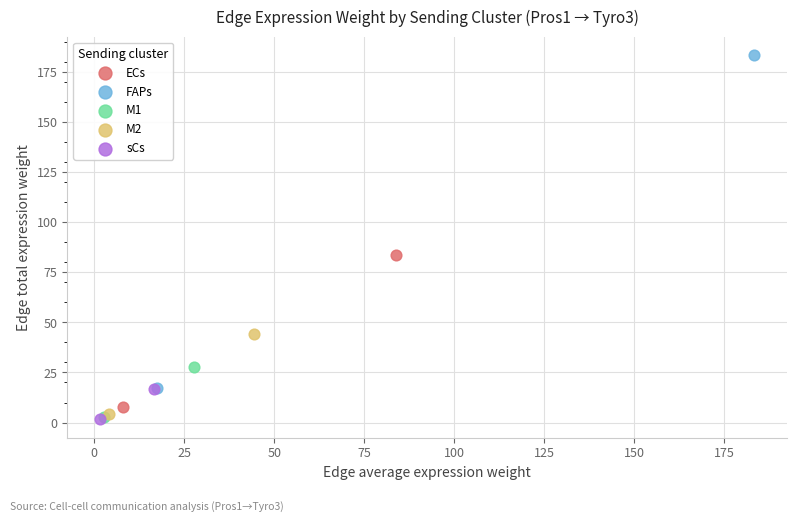

What are all the series names shown in the legend?

ECs, FAPs, M1, M2, sCs